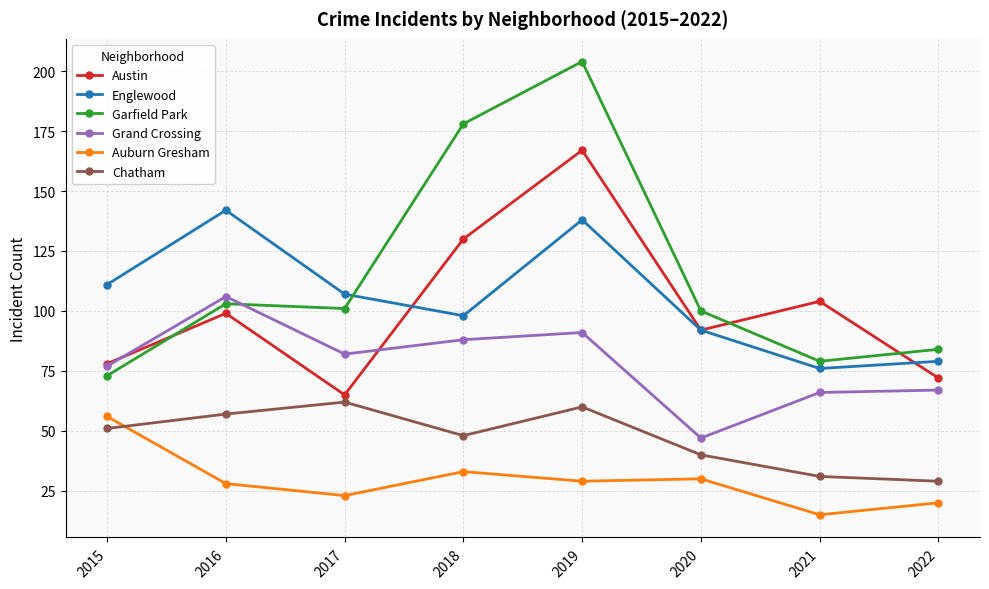

What is the value of the Chatham point at the 3rd from the left?

62